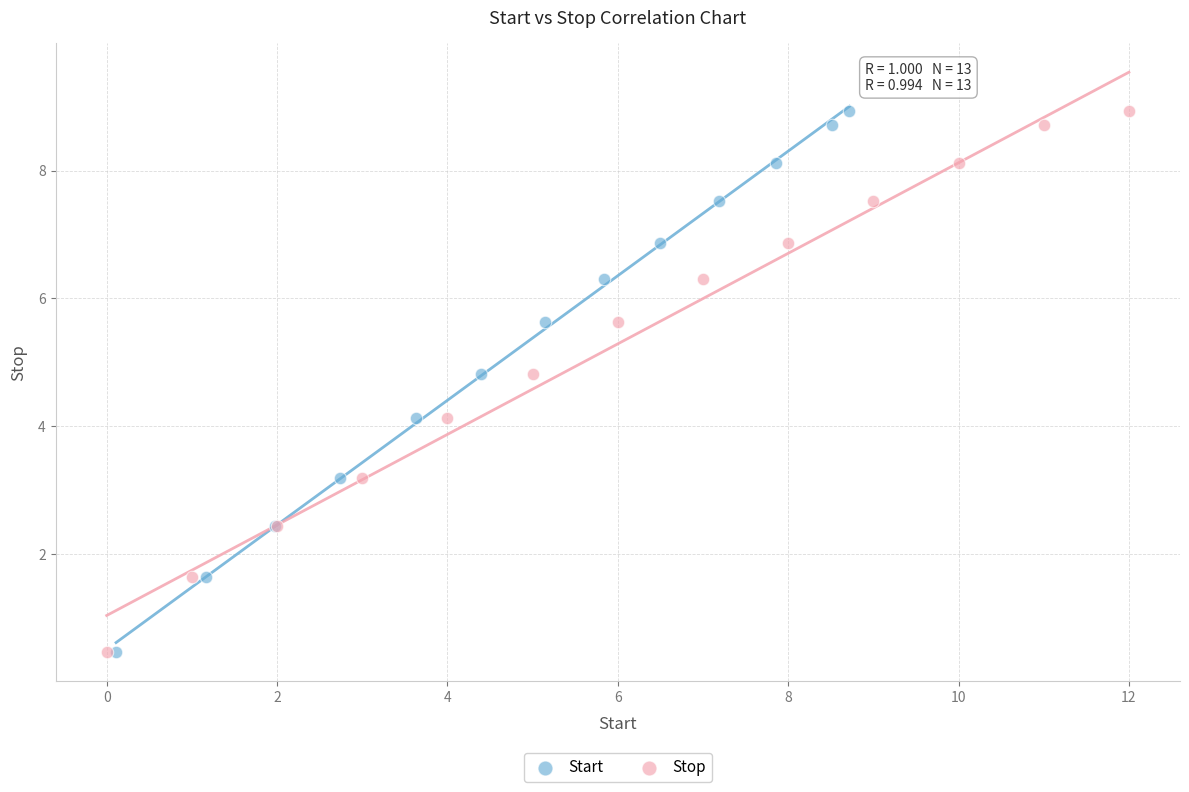

What are all the series names shown in the legend?

Start, Stop